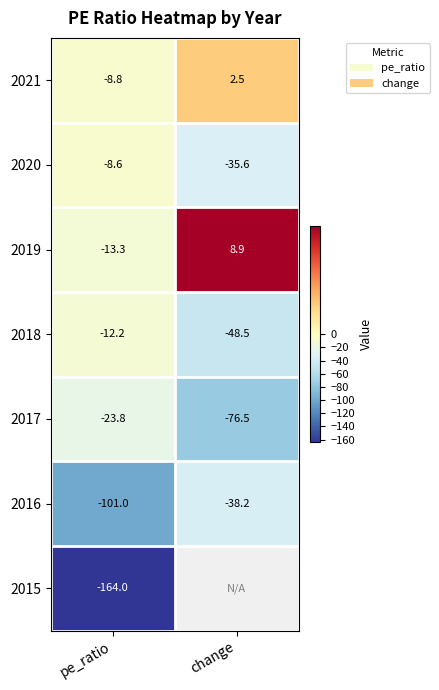

What is the difference between the highest and lowest values at change?

85.4